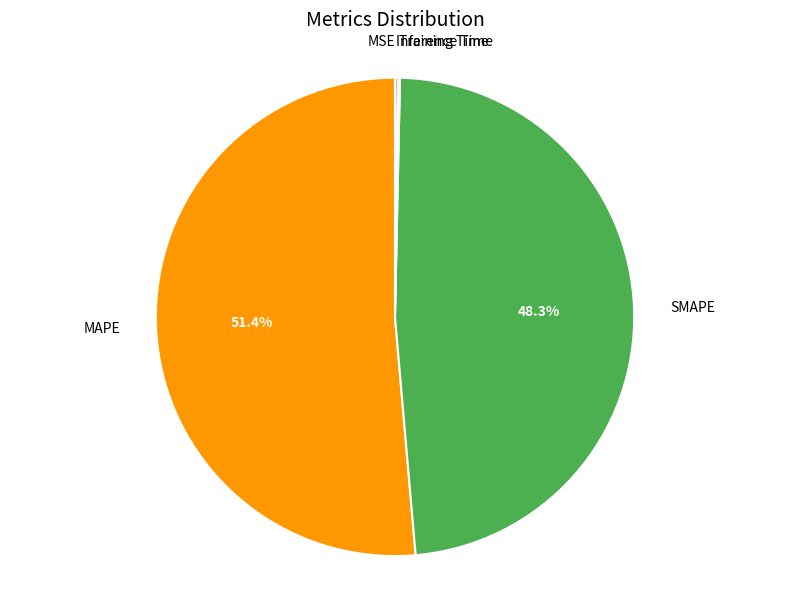

Which slice is the largest?

MAPE